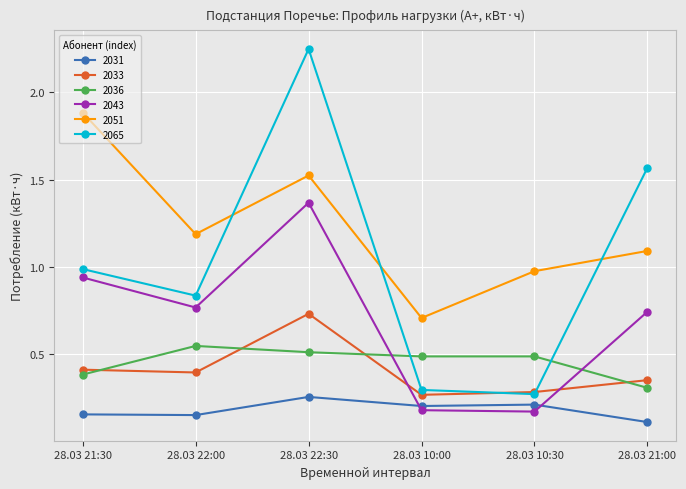

Between which two adjacent categories do 2033 and 2065 first intersect?

28.03 10:00 and 28.03 10:30